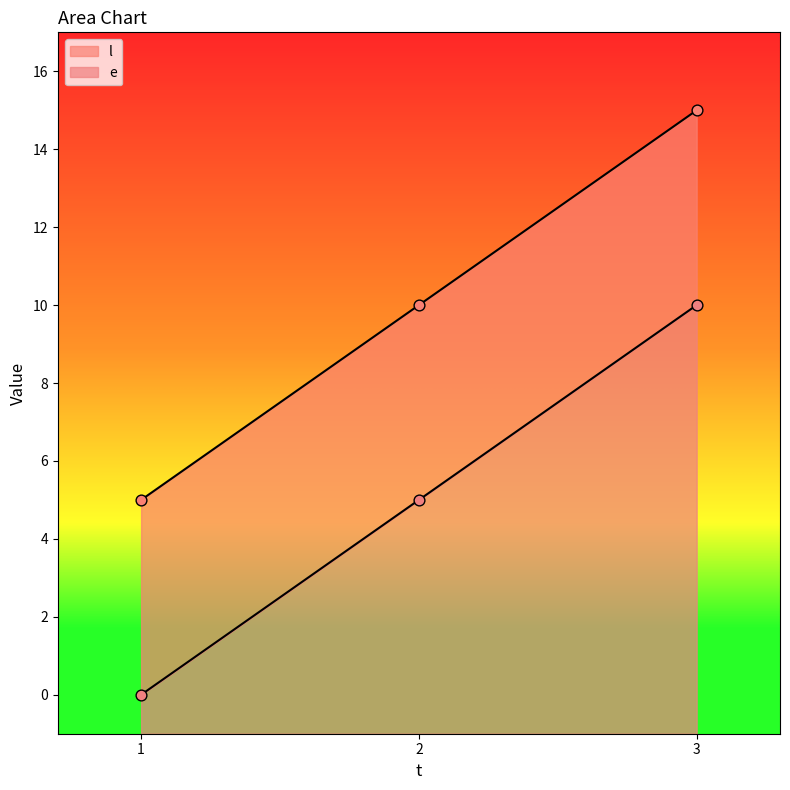

Which series has the largest total across all categories?

e